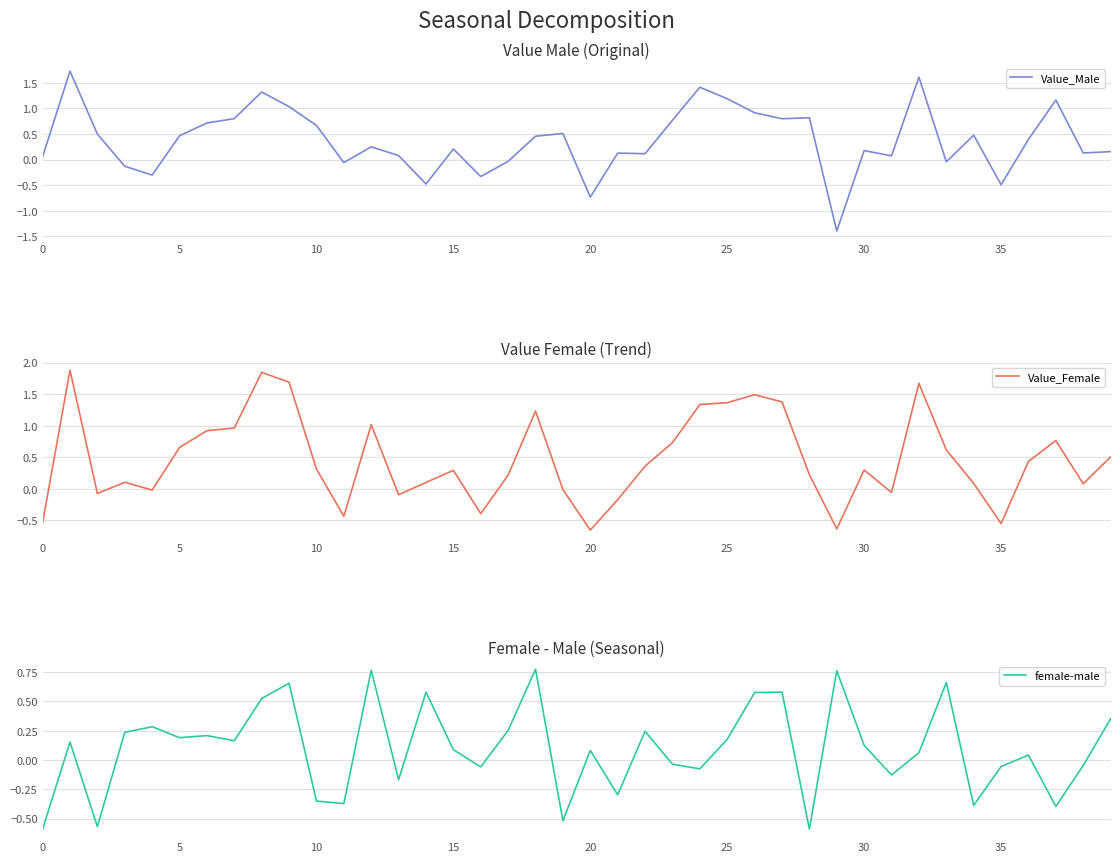

Where is Value_Male nearest to the value 0?

17